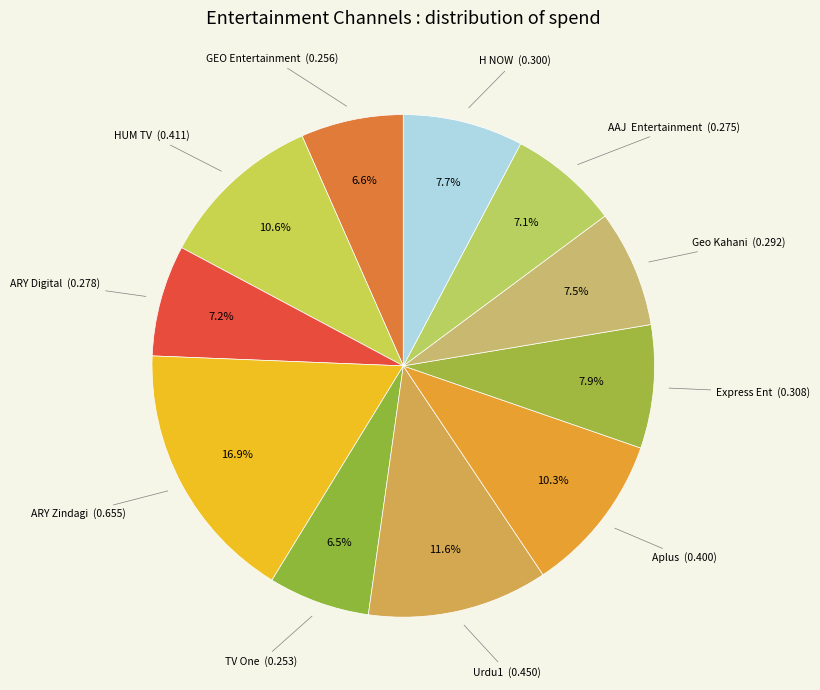

Count the number of slices in the pie.

11